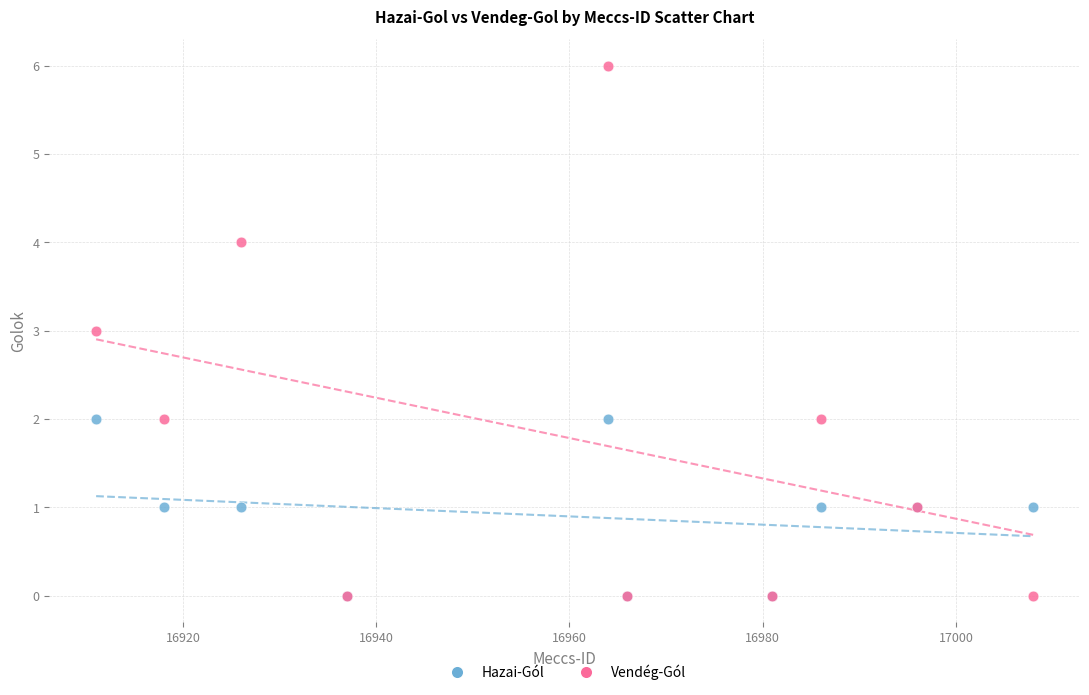

Which series reaches the maximum Y coordinate?

Vendég-Gól